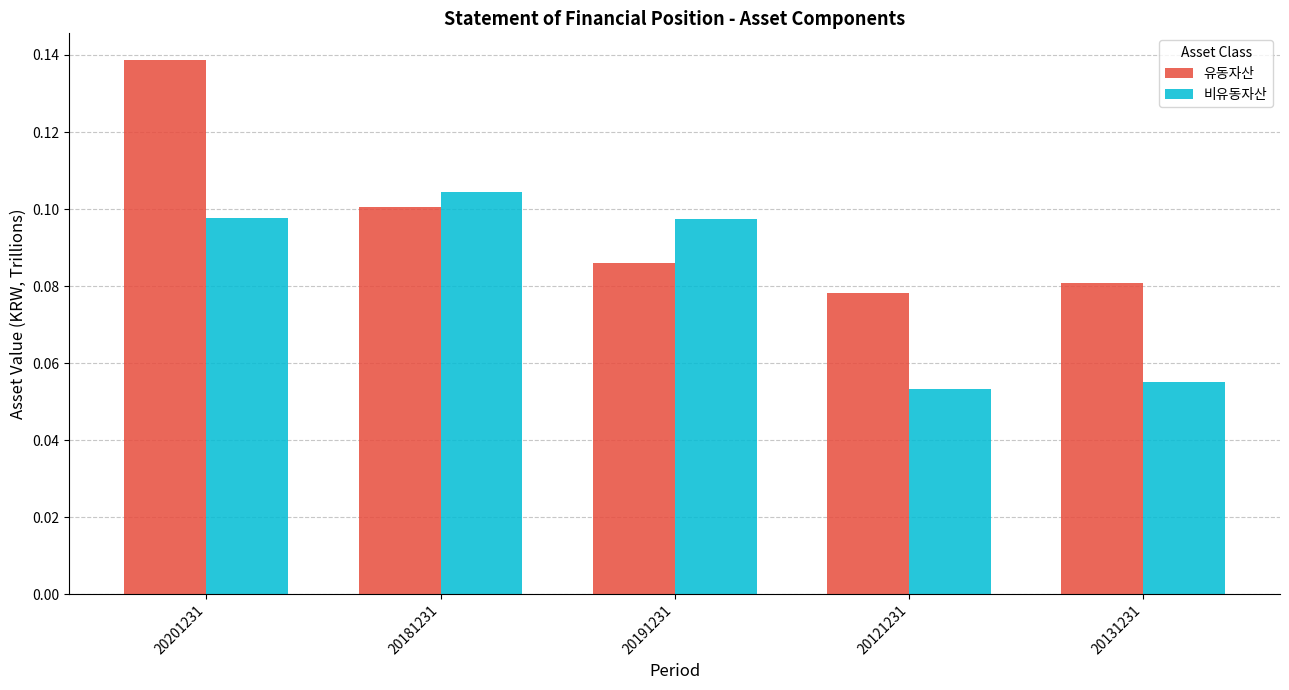

How many groups of bars are there?

5